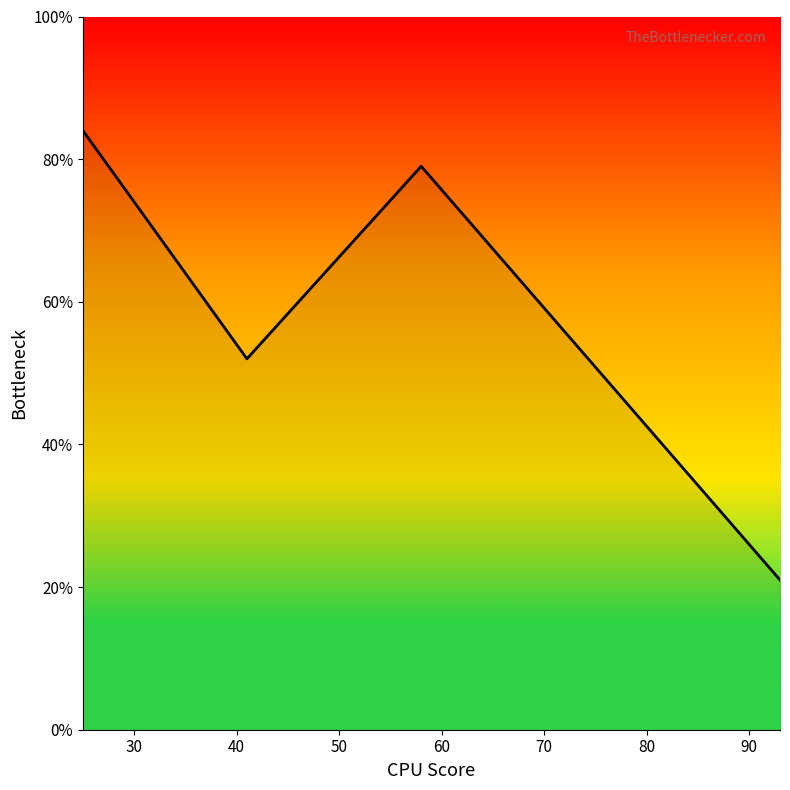

What is the difference between the maximum and minimum values?

63